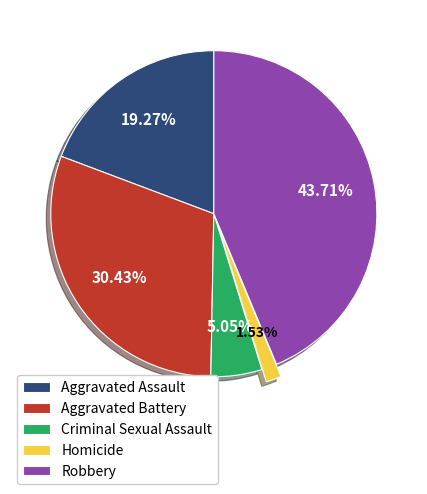

To the nearest percent, what portion does Robbery represent?

44%